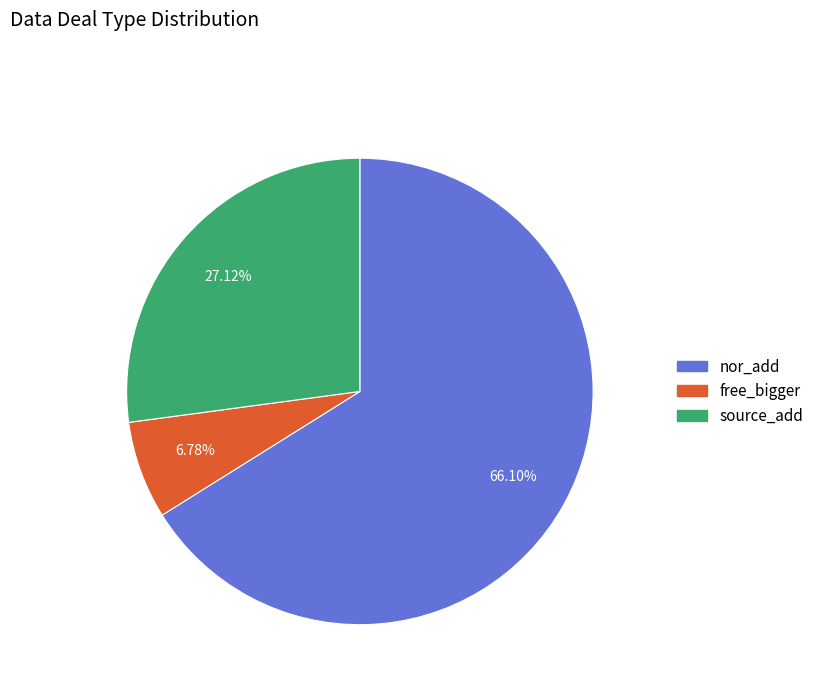

What percentage is the source_add slice, to the nearest percent?

27%